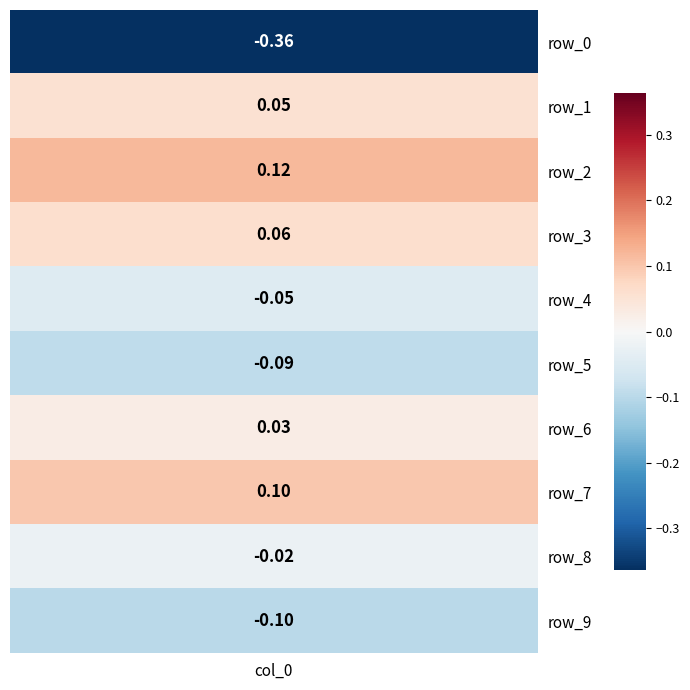

How many series are shown in this chart?

10